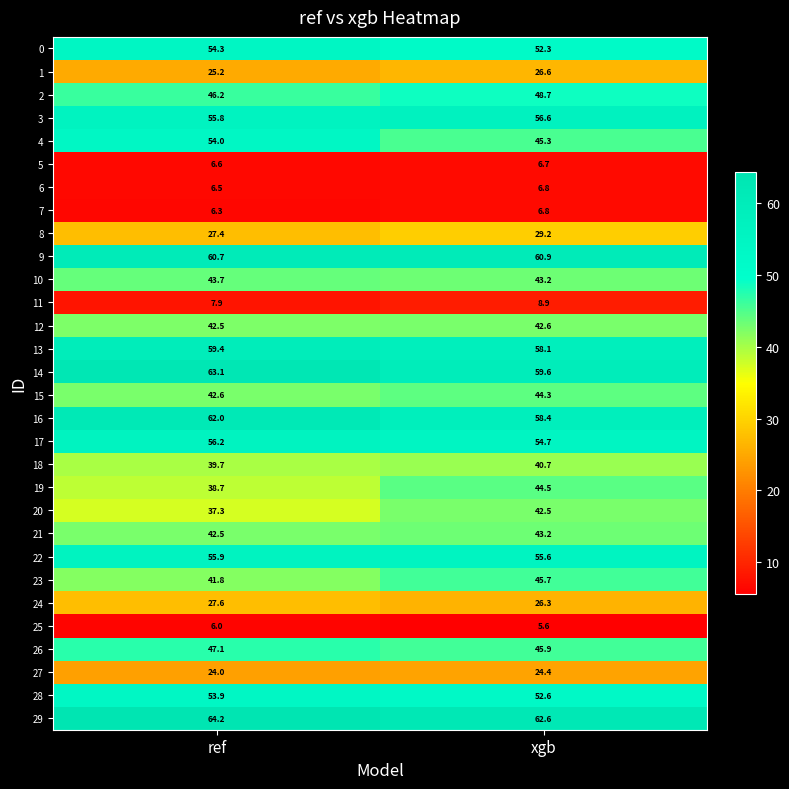

Which category has the highest value across all series?

ref